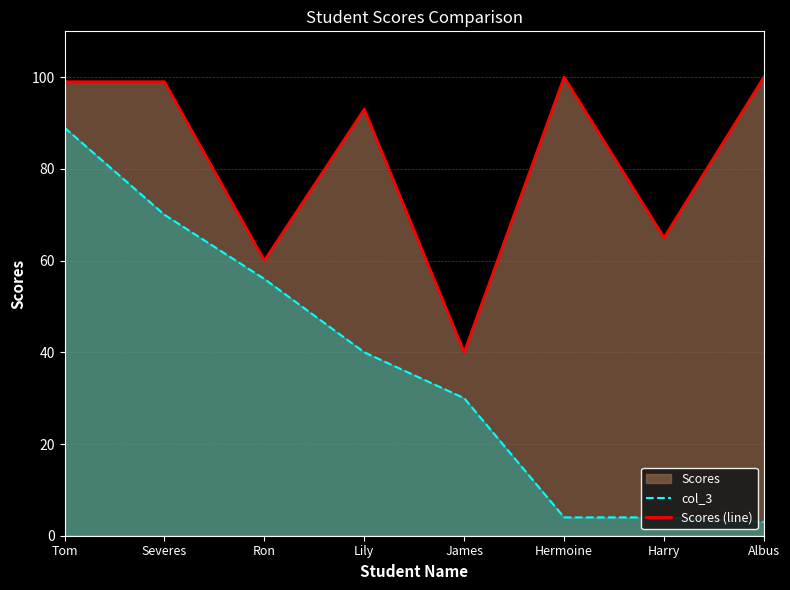

How many interior local peaks does the Scores (line) series have?

2